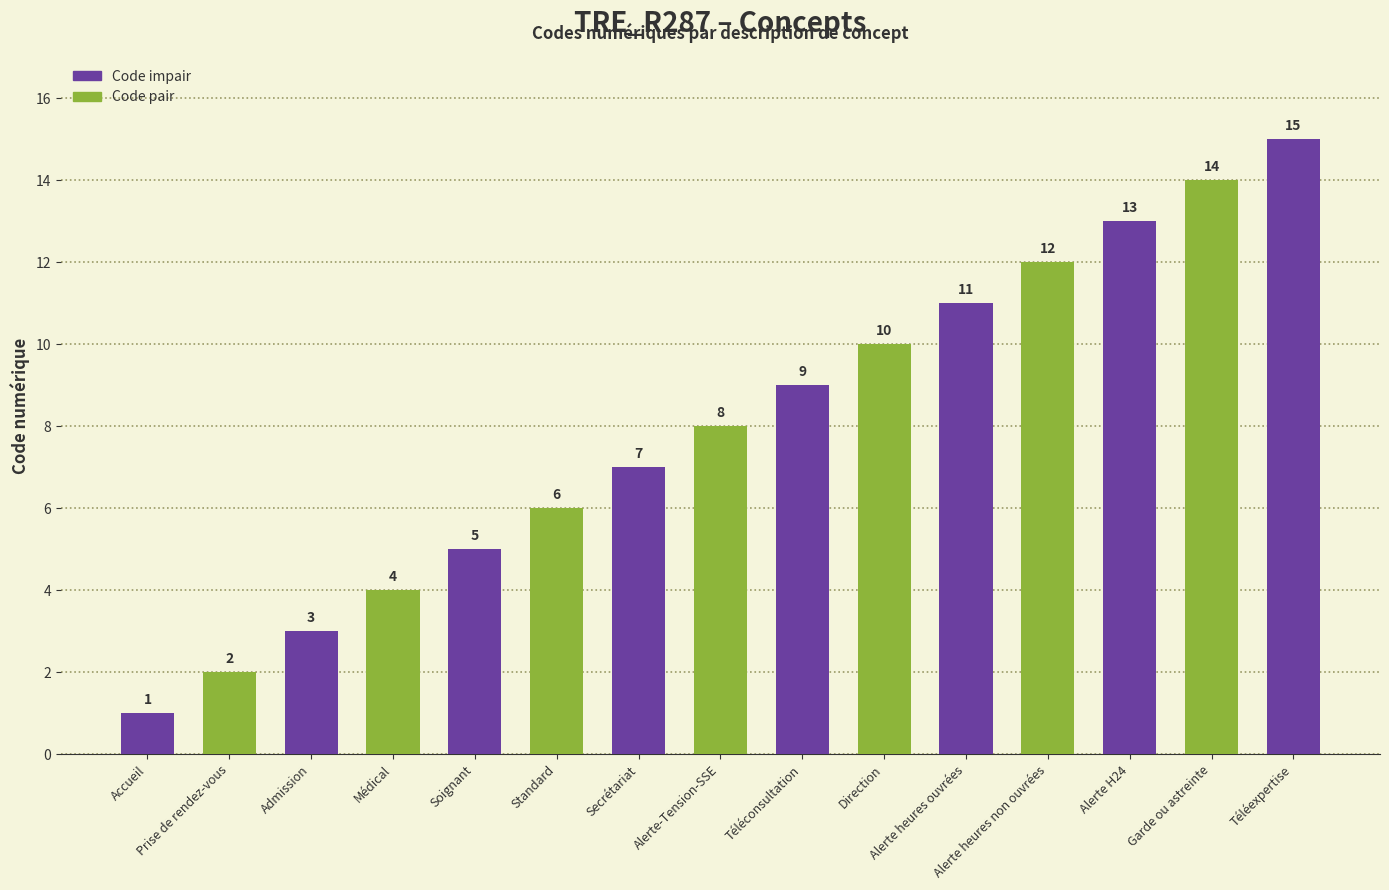

Is it true that the value at Alerte heures non ouvrées is 12?

True